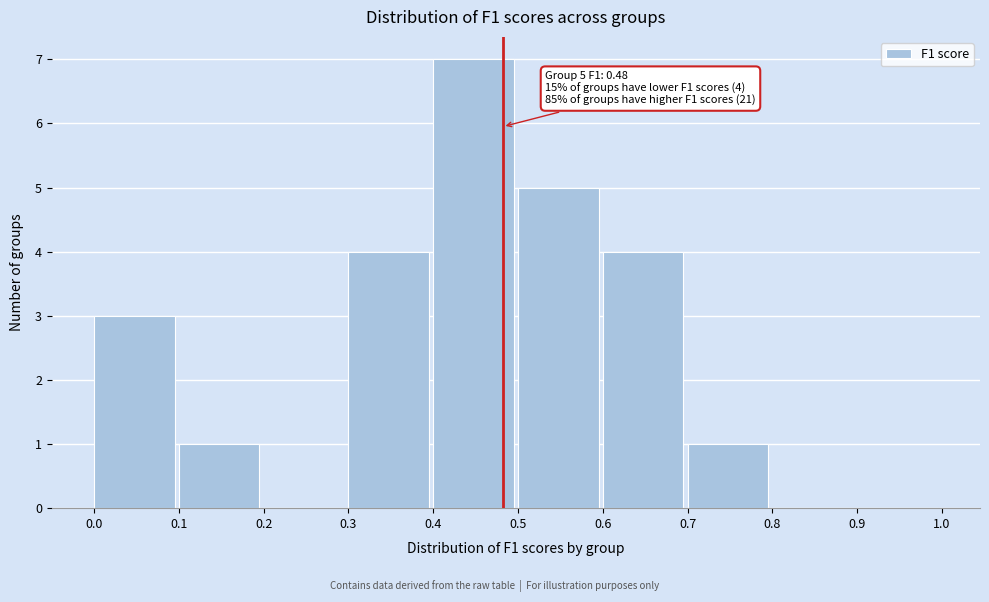

Which range on the x-axis has the tallest bar?

0.4 to 0.5